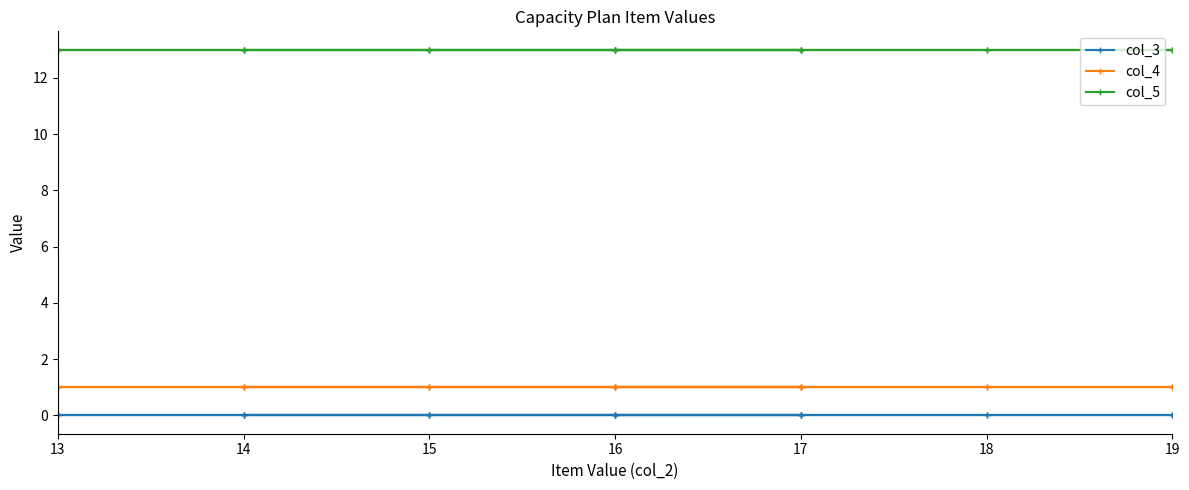

Is it true that col_4 equals 1 at 16?

True